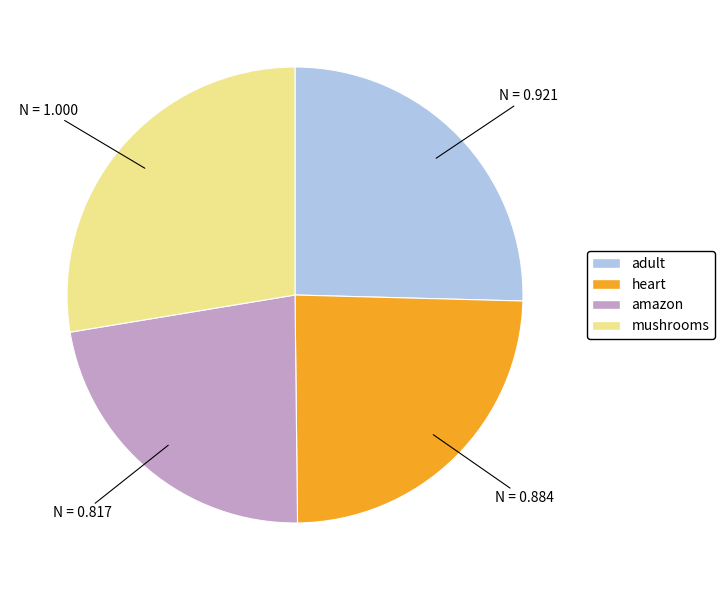

Is there any slice that represents more than half of the pie?

No